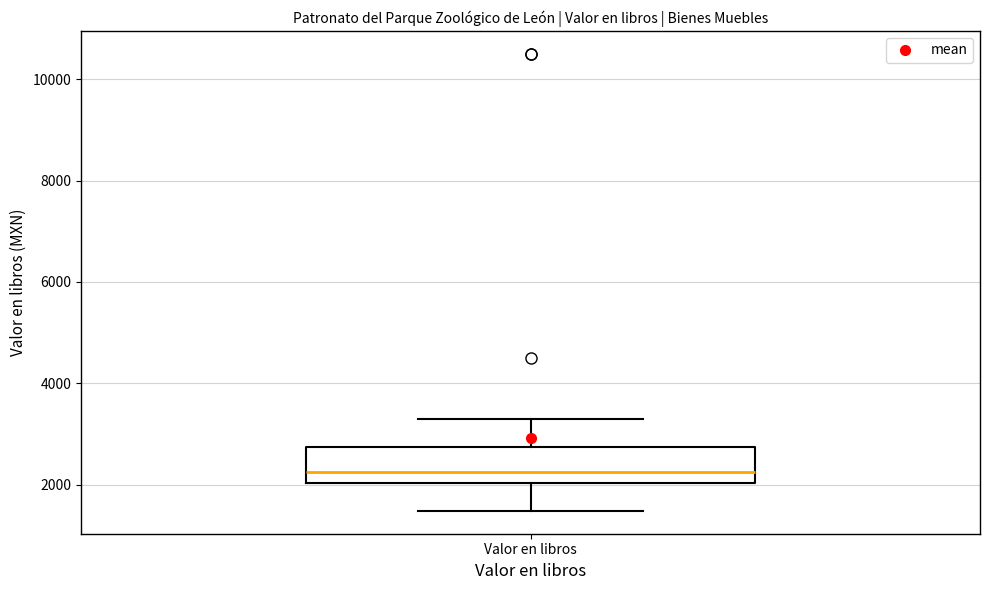

Transcribe this box plot: give where the median line is, the range the box spans, and where the two whiskers end, as read against the y-axis. The values are not printed on the chart, so give them approximately, as read against the axis.

median 2200, box 2000 to 2800, whiskers 1400 to 3200